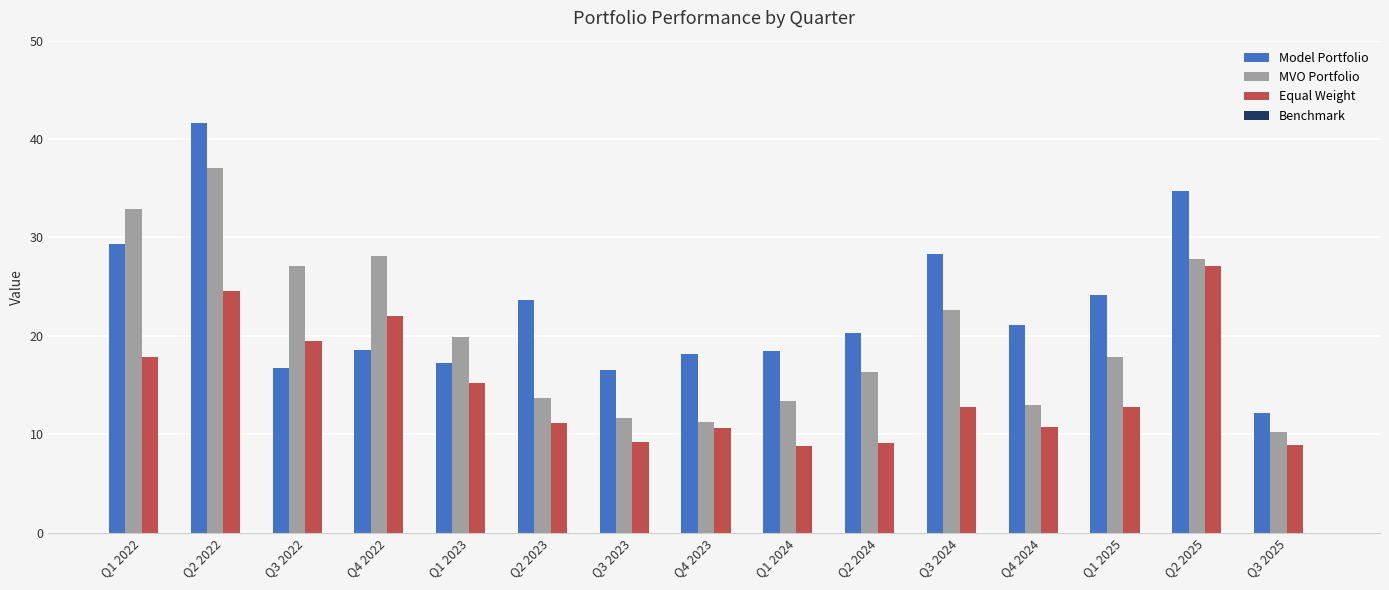

True or false: Model Portfolio has a value of 11.3 at Q2 2023.

False